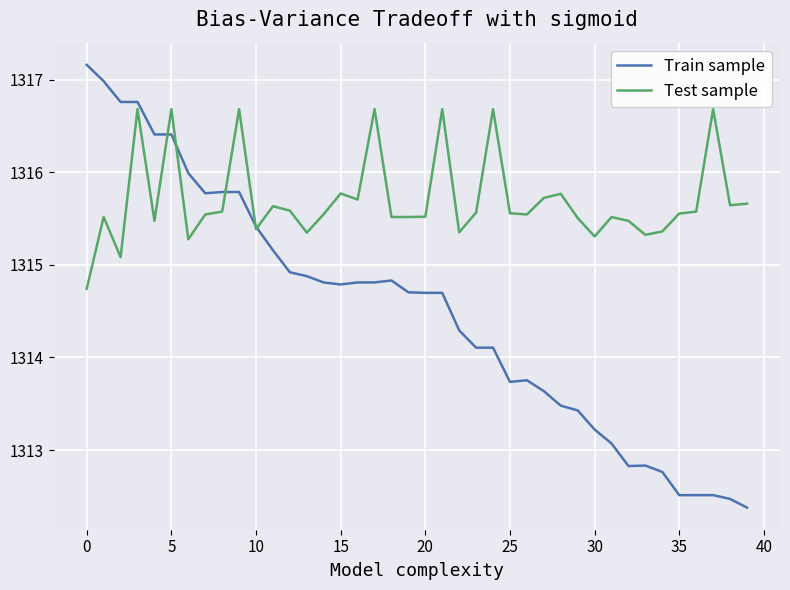

How many values in the Train sample series are below 1314?

15